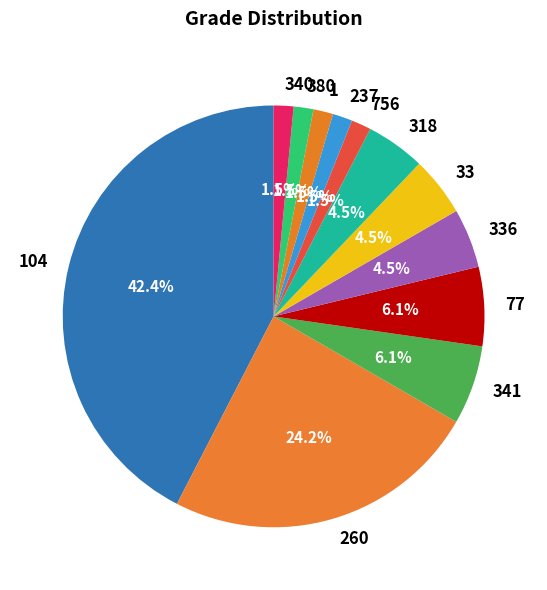

Is it true that 77 is 6% of the pie?

True